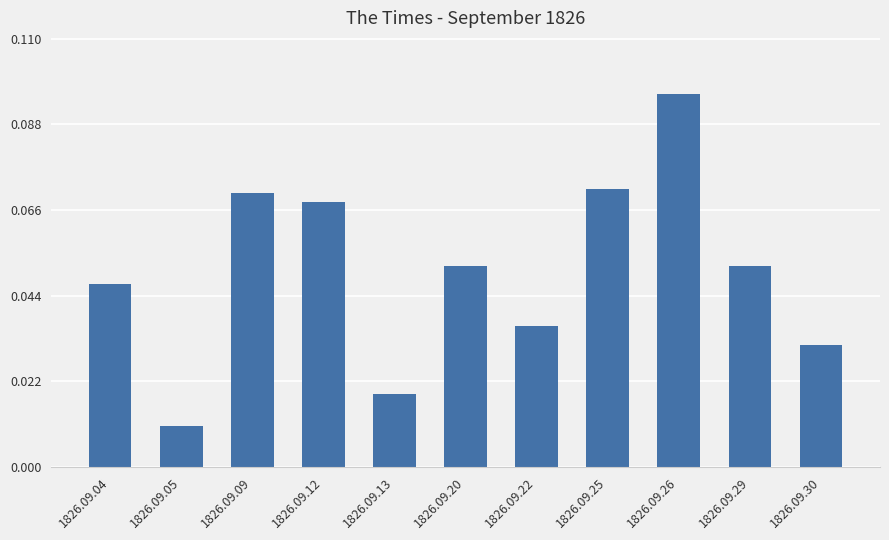

Count the number of data series in this chart.

1